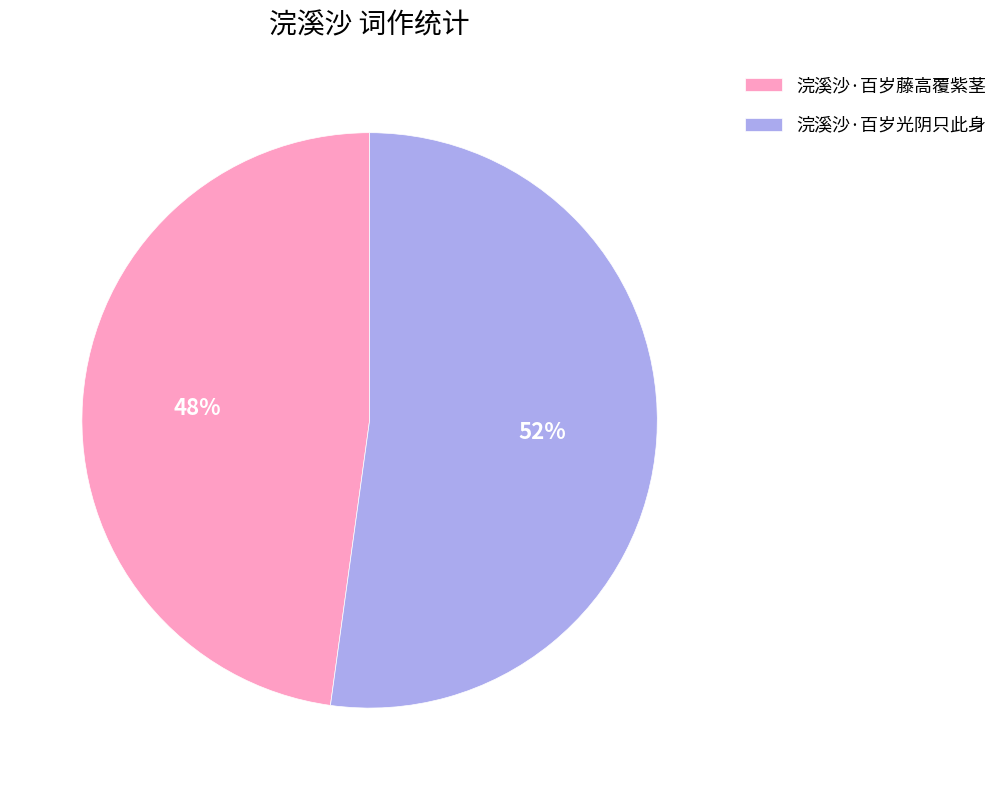

Rank the categories by value from lowest to highest.

浣溪沙·百岁藤高覆紫茎, 浣溪沙·百岁光阴只此身